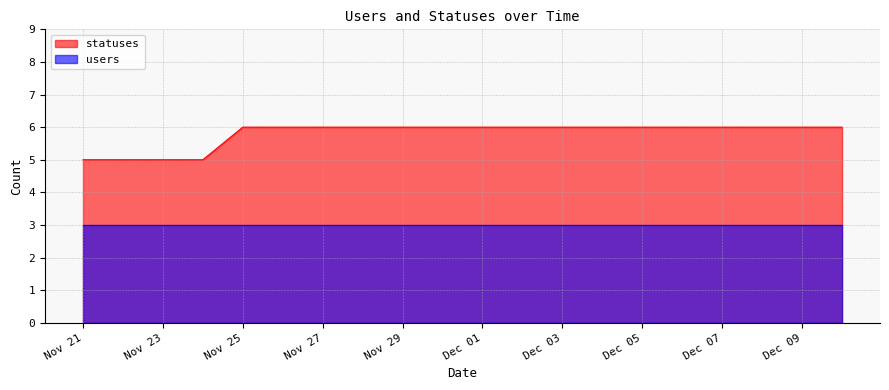

Count the values in the range 6 to 7.

16